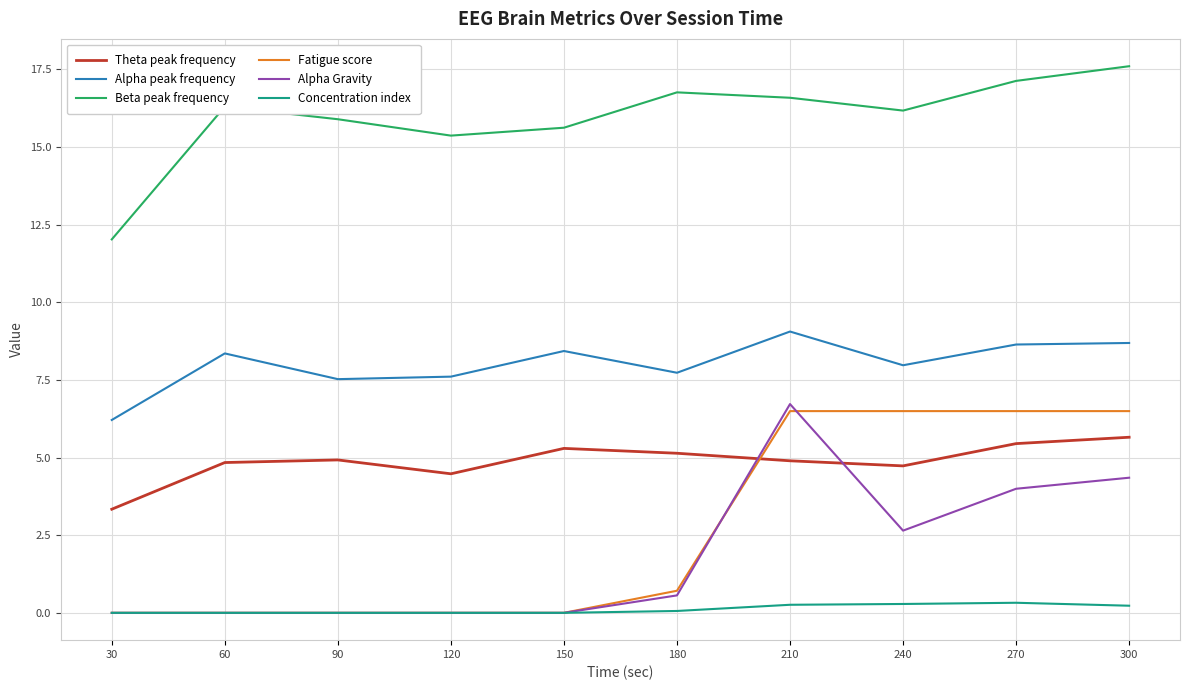

What are all the series names shown in the legend?

Theta peak frequency, Alpha peak frequency, Beta peak frequency, Fatigue score, Alpha Gravity, Concentration index